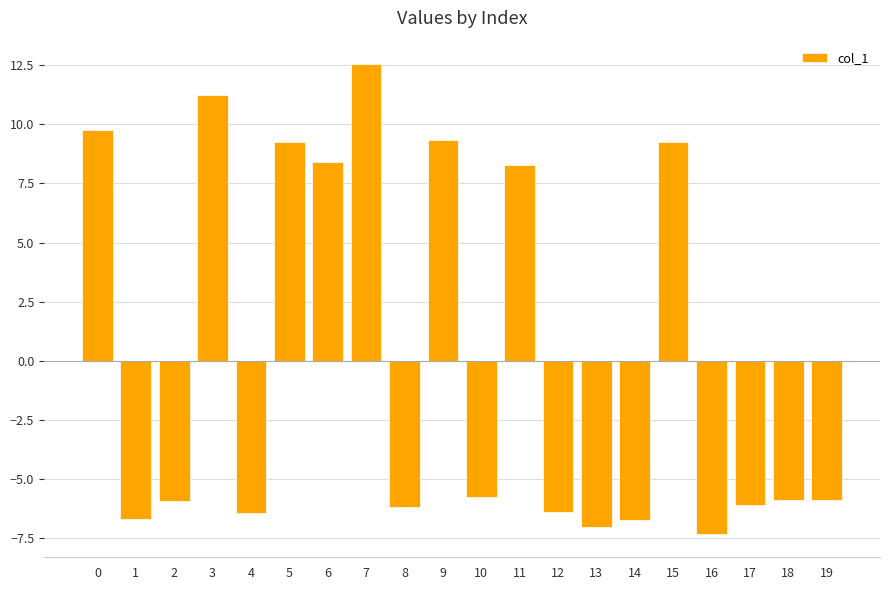

Reading left to right, what are all the values shown in this chart?

0=9.8	1=-6.7	2=-5.9	3=11.3	4=-6.4	5=9.3	6=8.4	7=12.5	8=-6.2	9=9.3	10=-5.7	11=8.3	12=-6.4	13=-7.0	14=-6.7	15=9.3	16=-7.3	17=-6.1	18=-5.9	19=-5.9